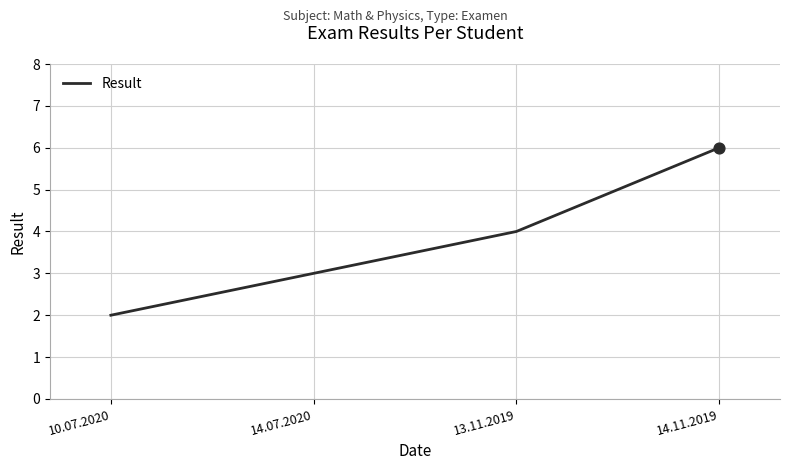

What is the ratio of the value at 10.07.2020 to the value at 14.07.2020?

0.7